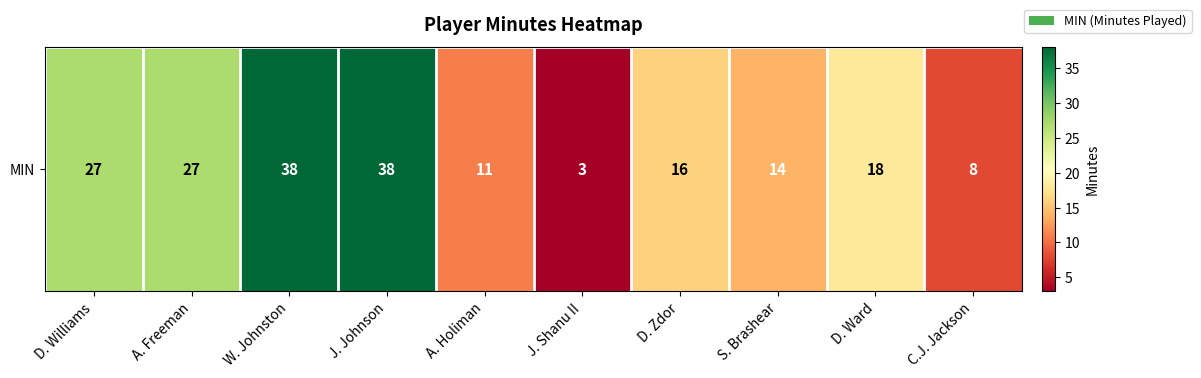

How many values exceed 18?

4